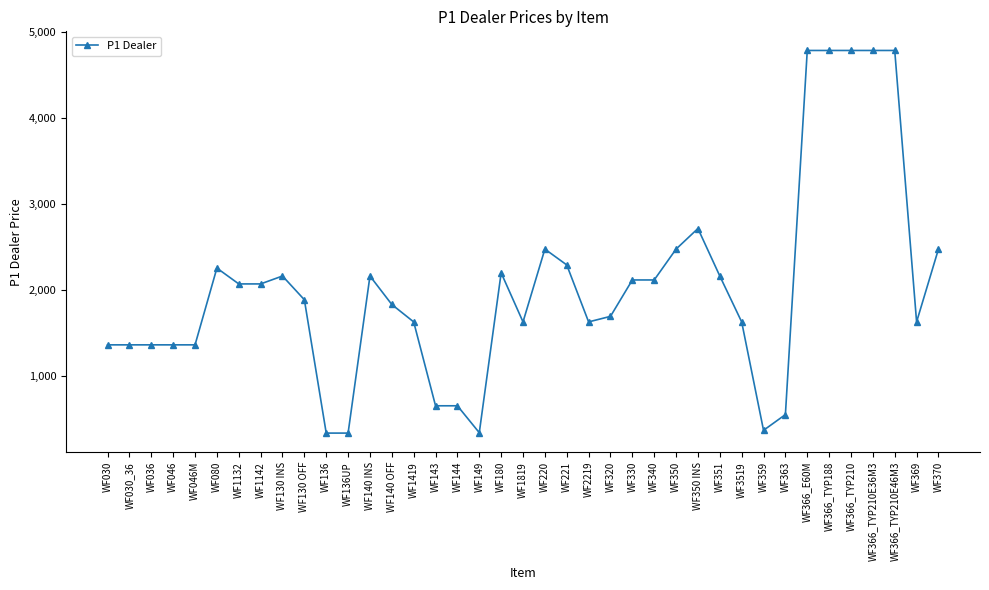

Does the chart display data point markers on the line(s)?

Yes